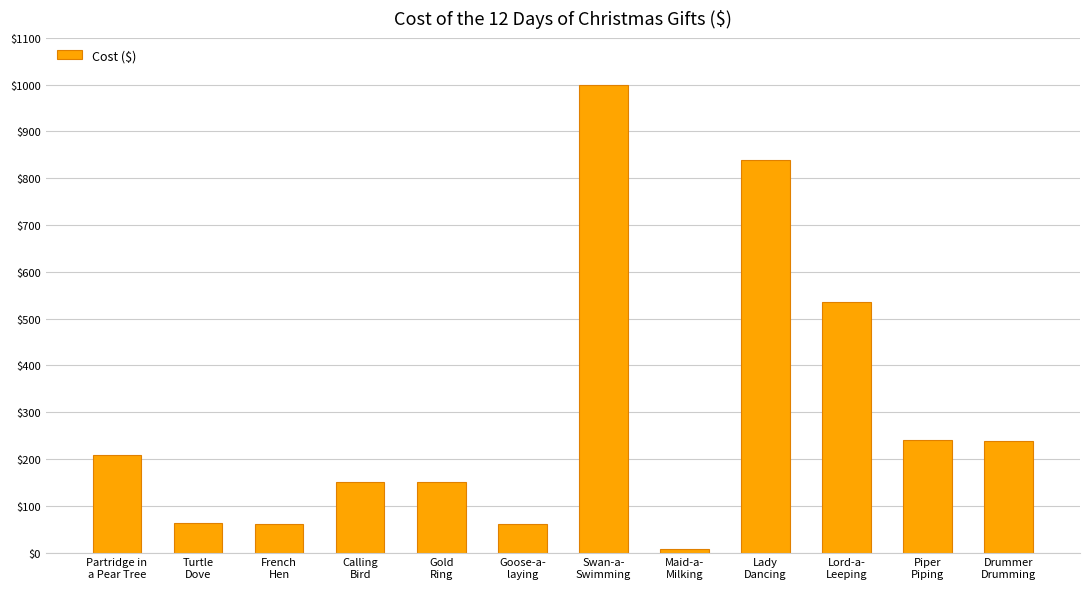

What is the sum of all values?

3549.3